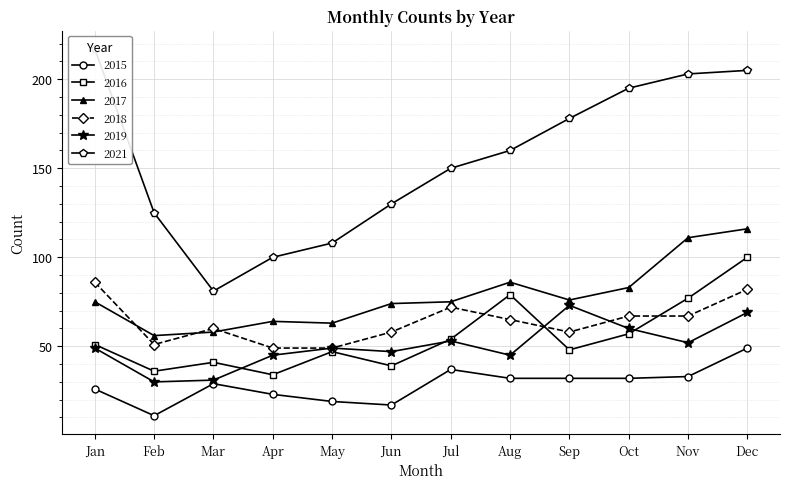

In 2015, how many points are lower than both neighbors (excluding endpoints)?

2